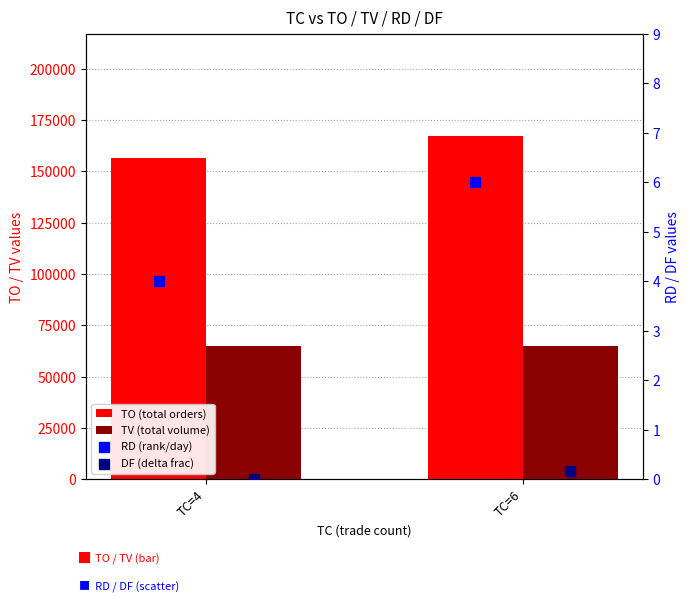

Is the value of RD (rank/day) at TC=6 greater than the value of TV (total volume) at TC=4?

No